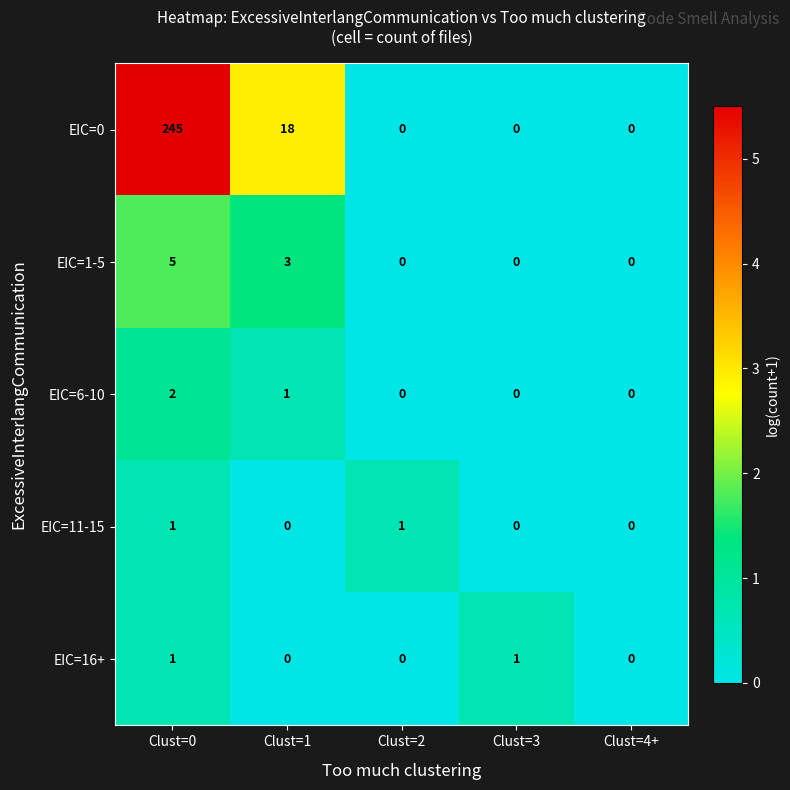

The value of EIC=0 at Clust=3 is 150. True or false?

False